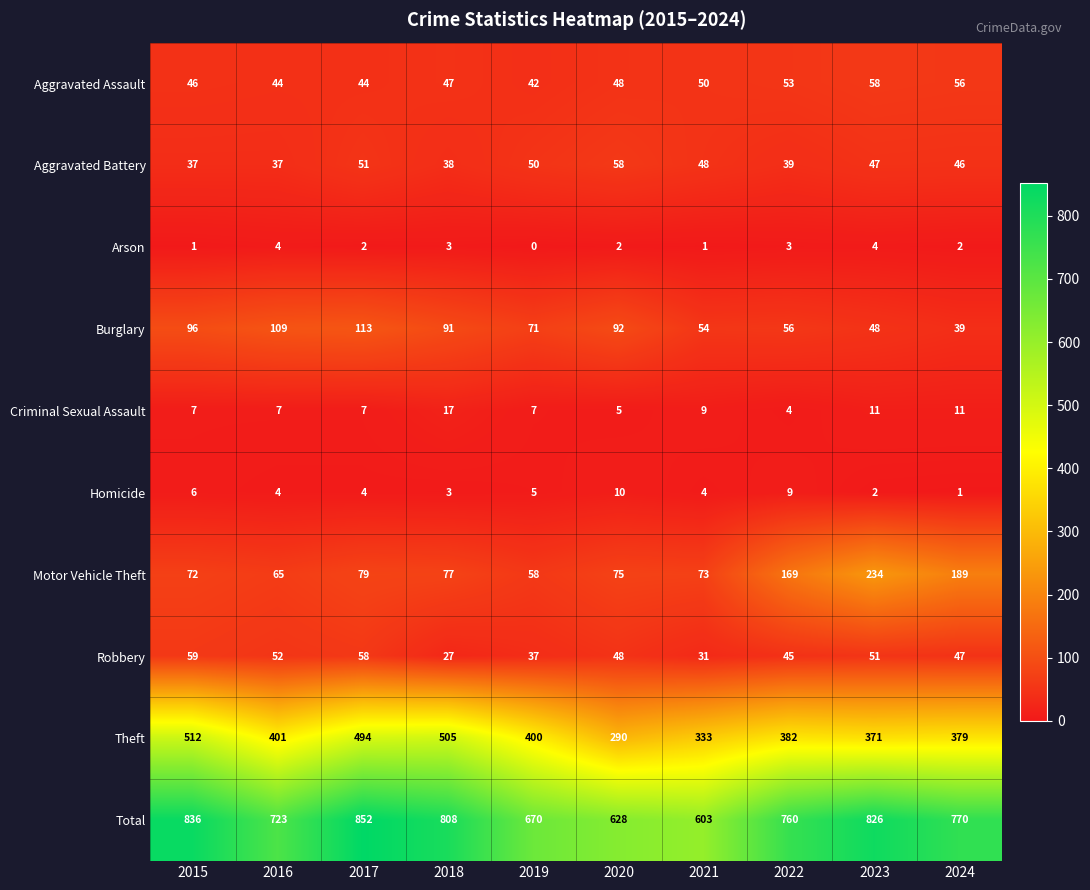

True or false: Aggravated Assault has a value of 42 at 2019.

True